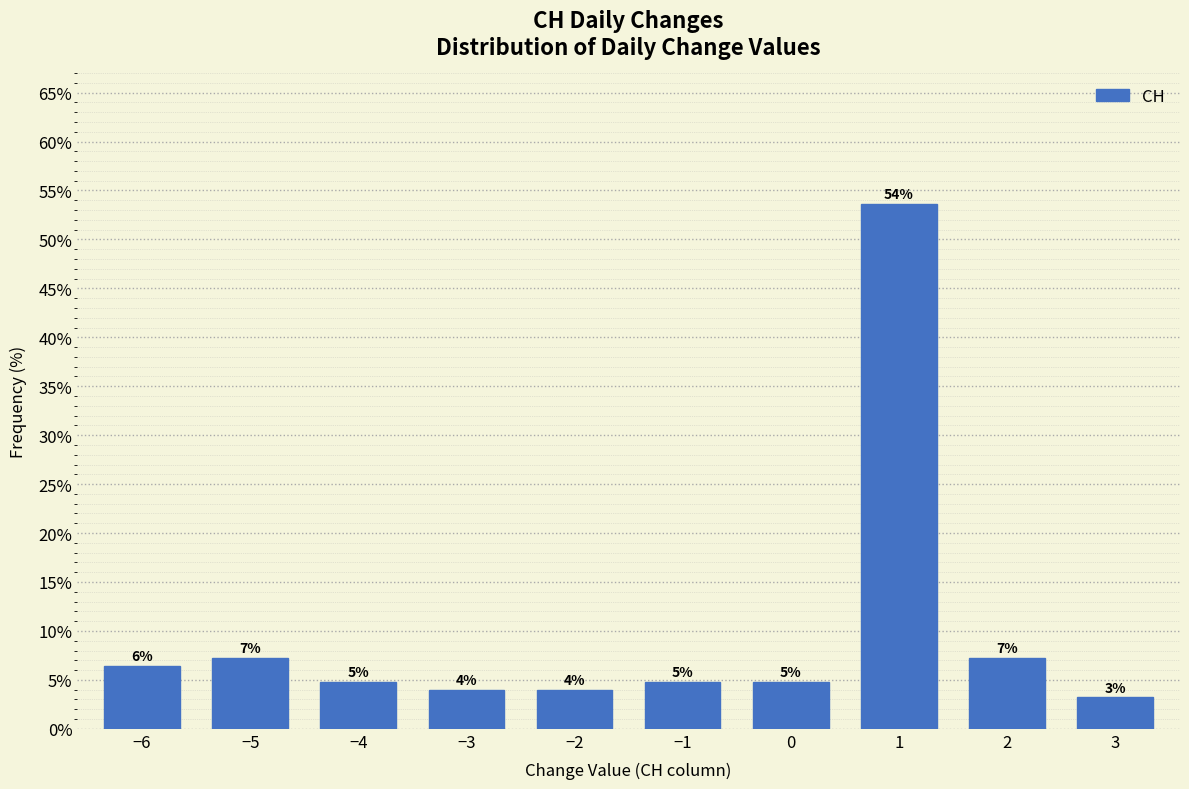

How many bars are there in total?

10